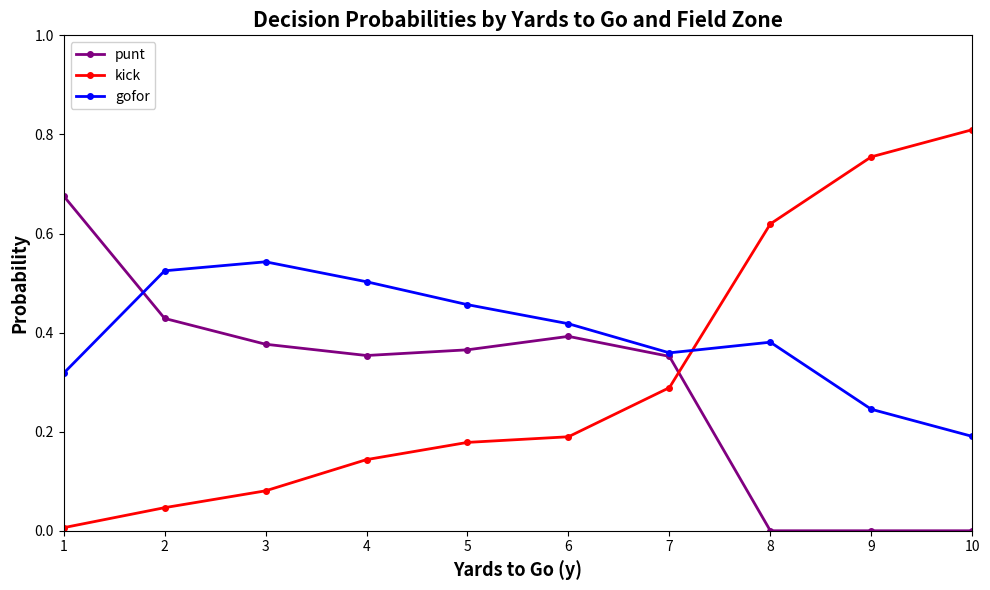

How many interior local peaks does the gofor series have?

2